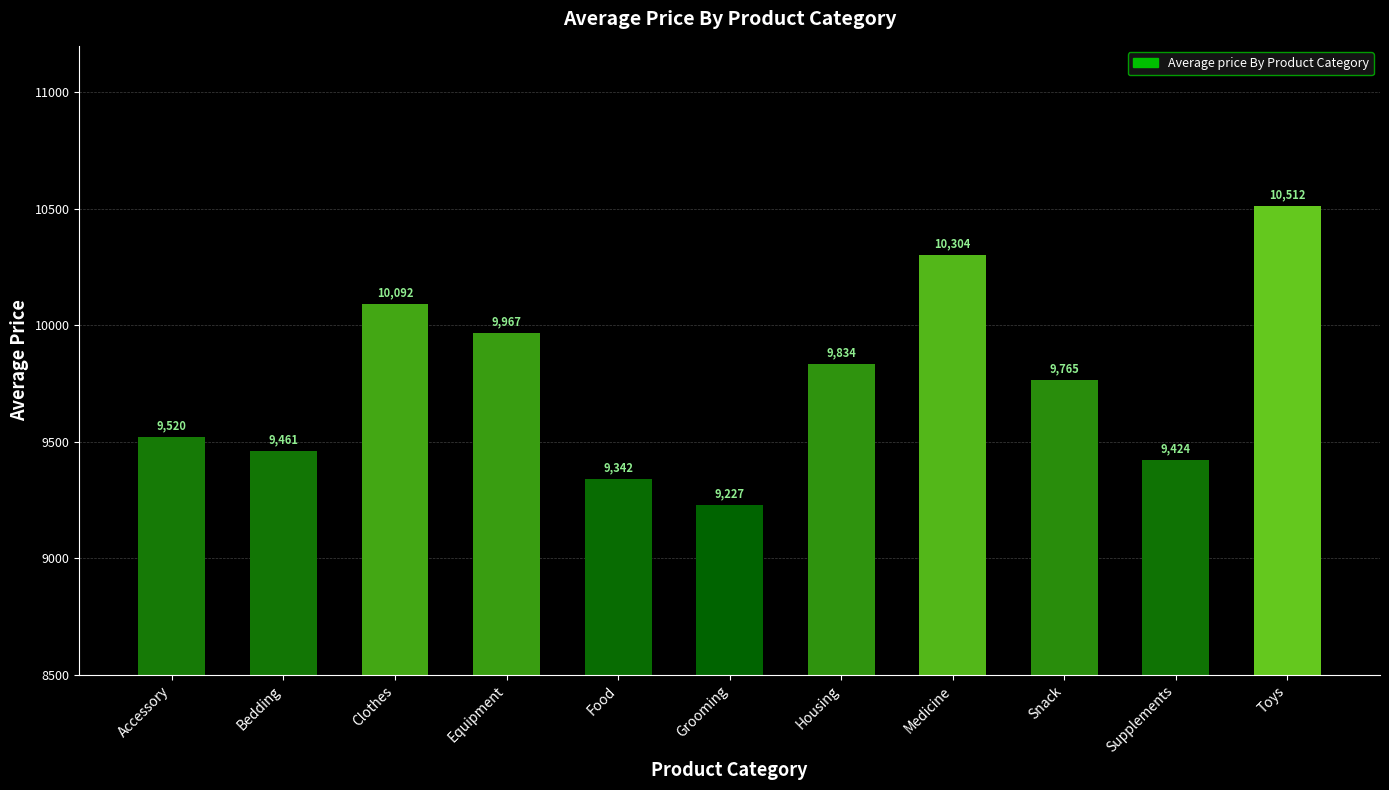

What is the label of the 6th bar from the left?

Grooming